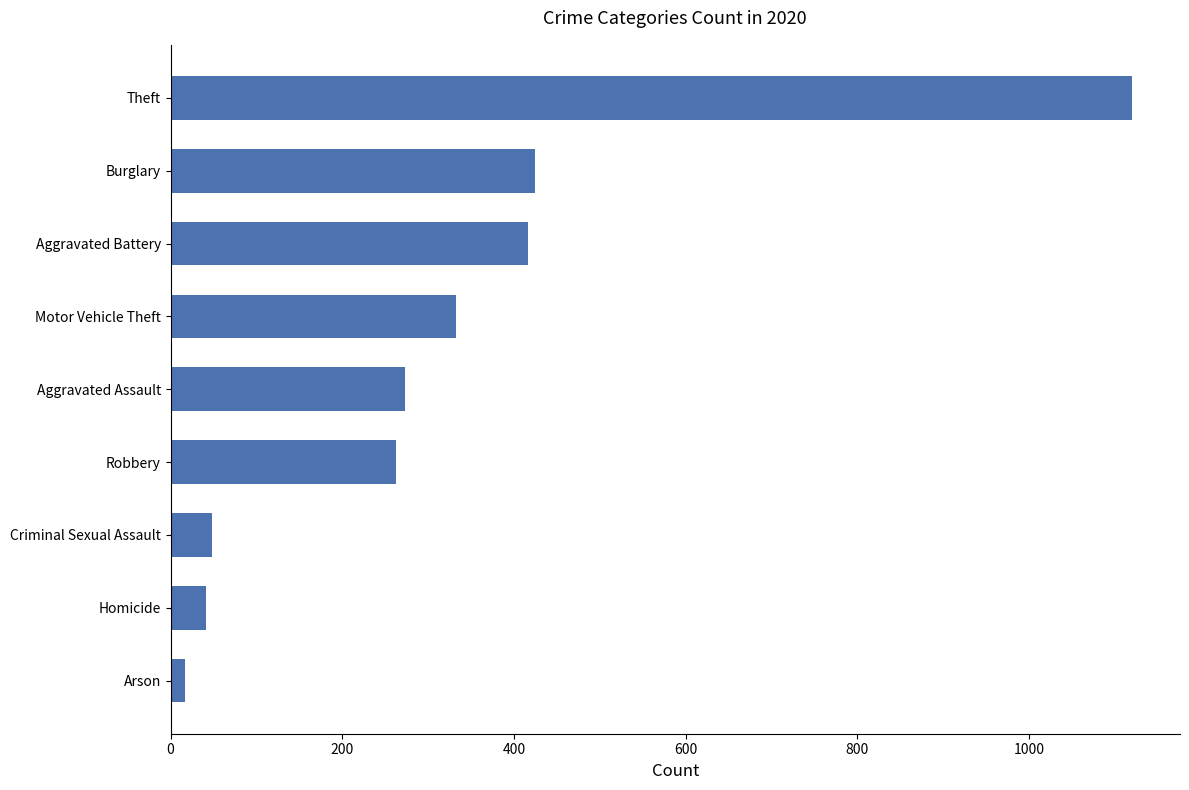

Which has a higher value, Criminal Sexual Assault or Motor Vehicle Theft?

Motor Vehicle Theft